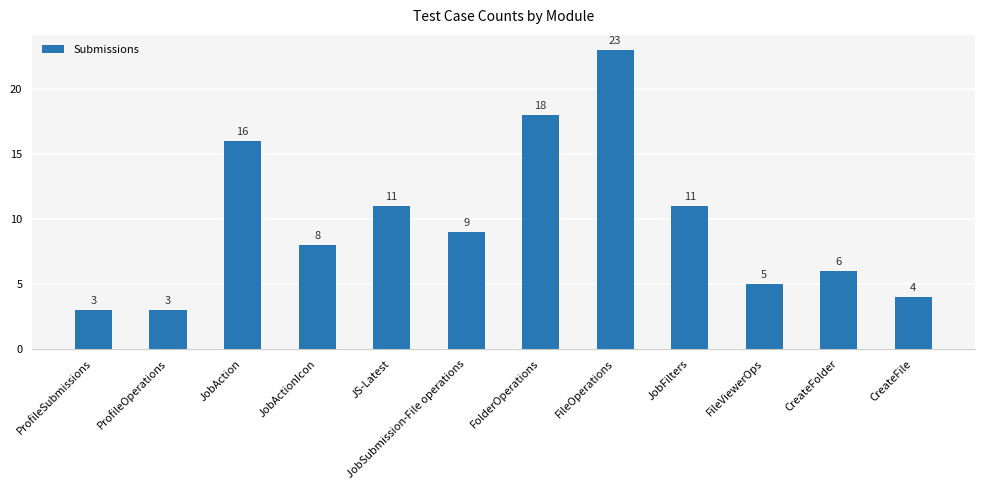

Read the value at CreateFolder.

6